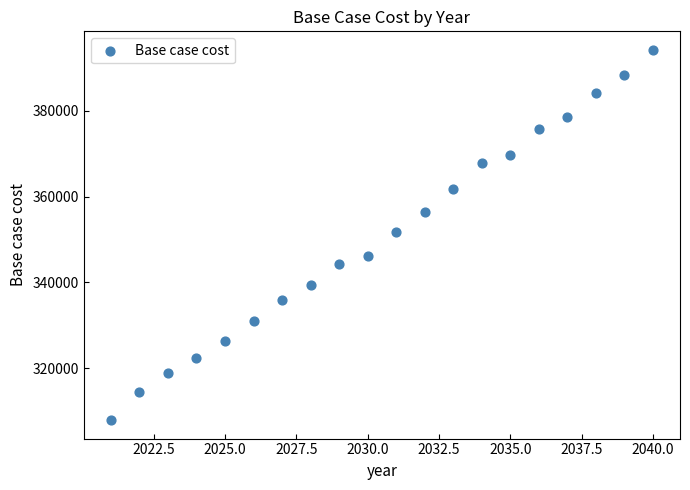

What is the range of X values (max minus min)?

19.0